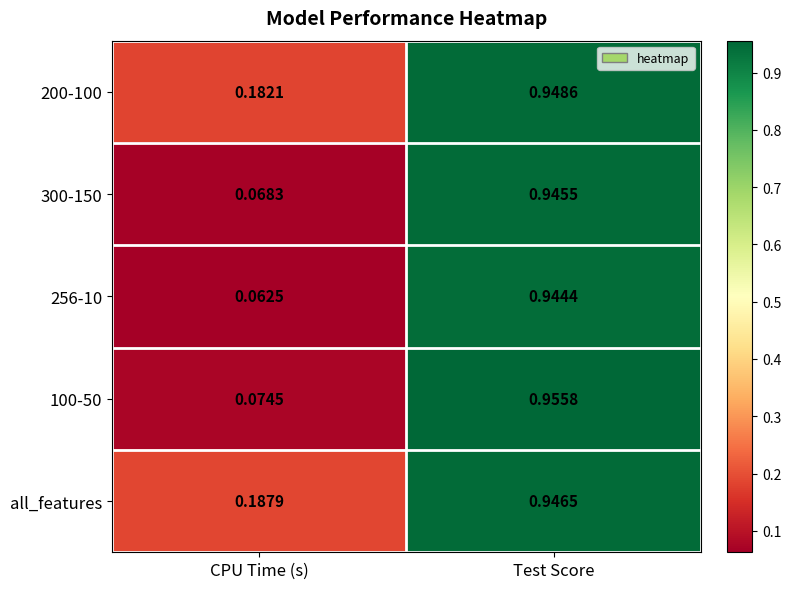

How many data points does each series have?

2